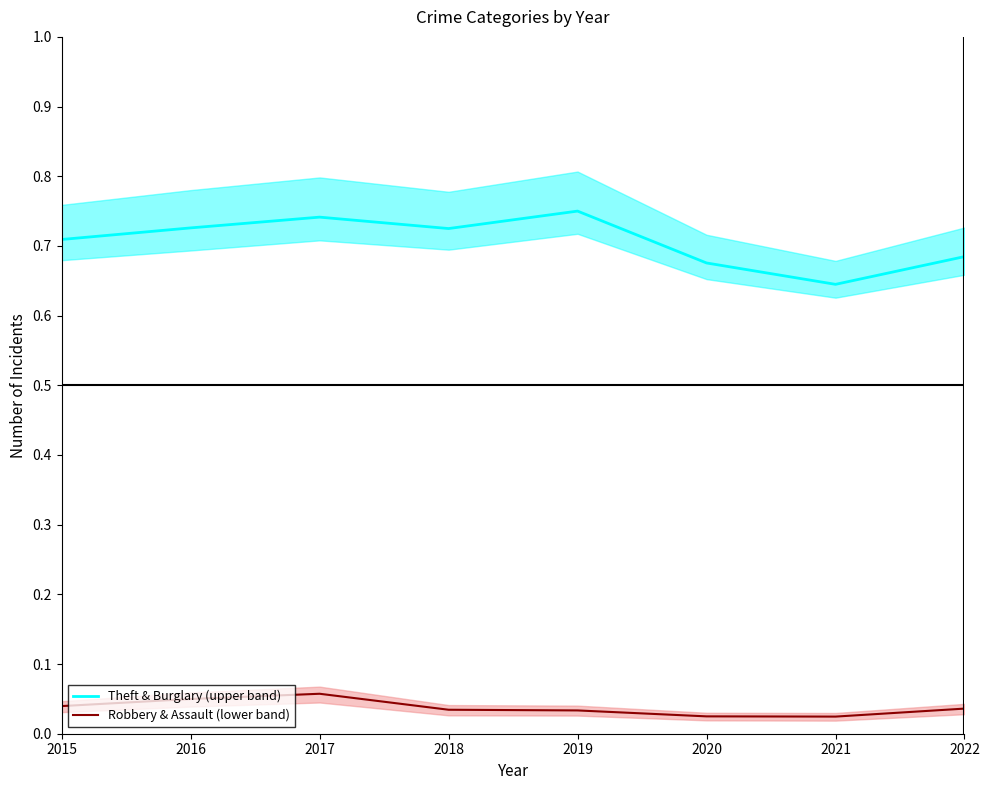

What is the value of the Theft & Burglary (upper band) point at the 4th from the left?

0.7